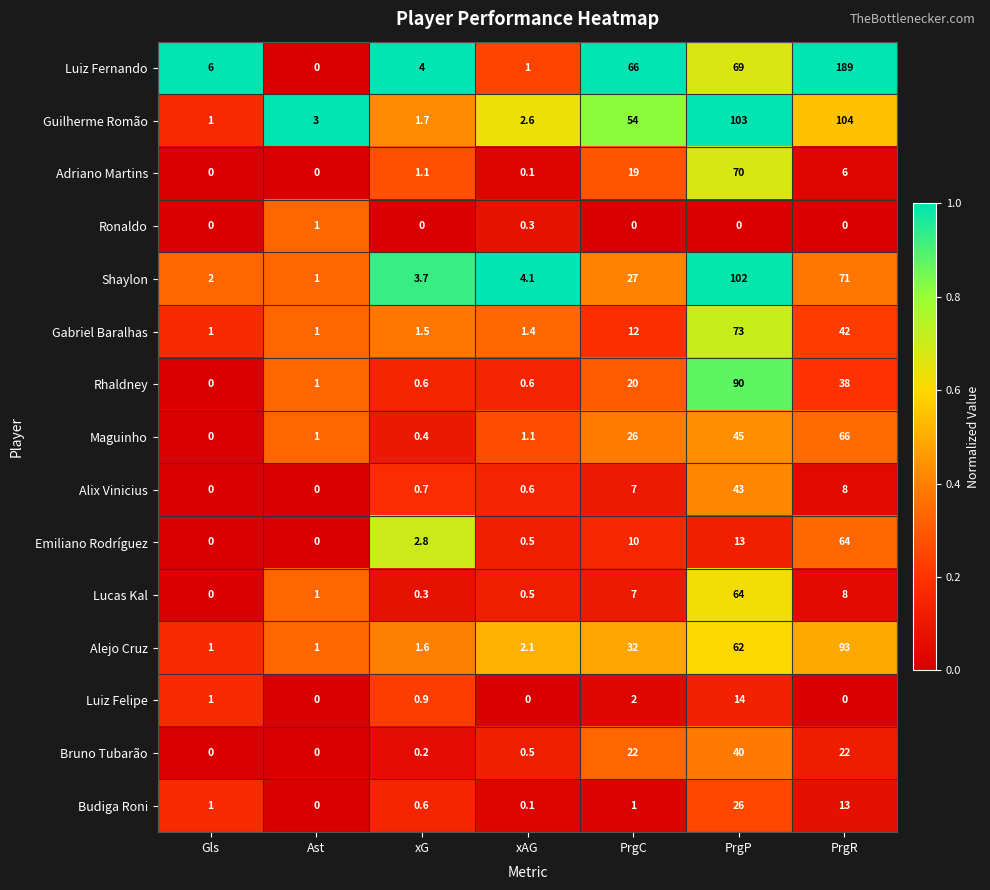

Which series has the largest range (max minus min)?

Luiz Fernando